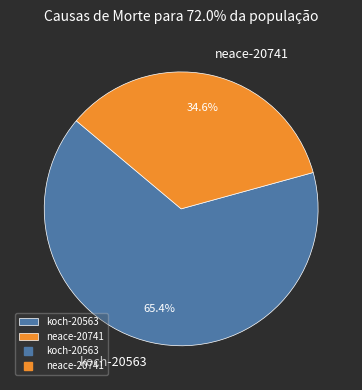

Which has a higher value, neace-20741 or koch-20563?

koch-20563